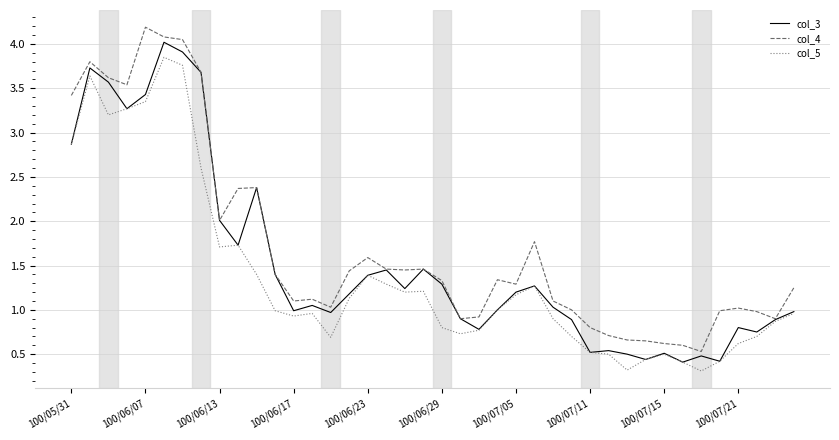

What is the greatest value displayed?

4.2